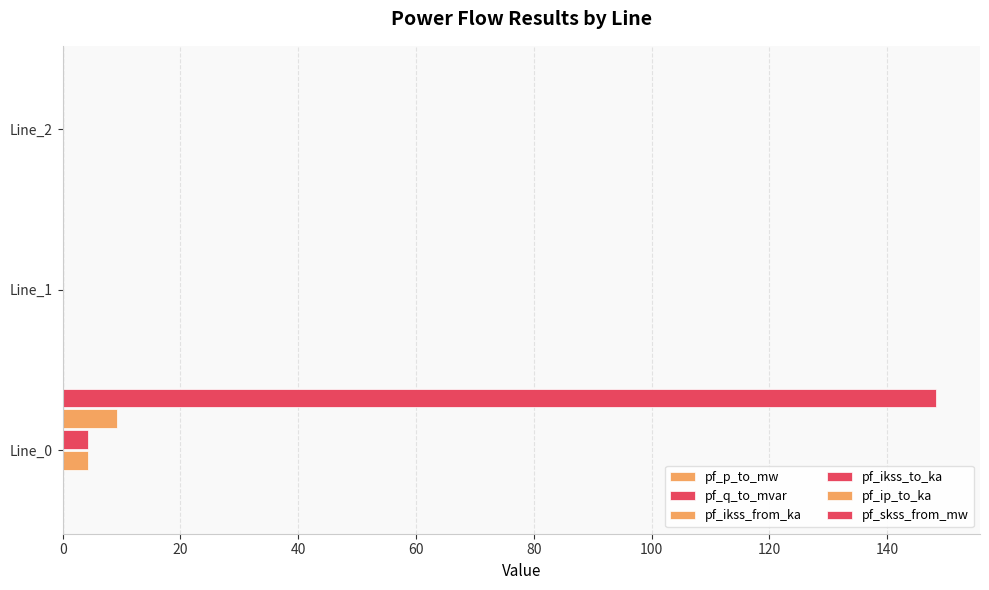

What is the difference between the maximum and minimum values in the pf_ikss_from_ka series?

4.3